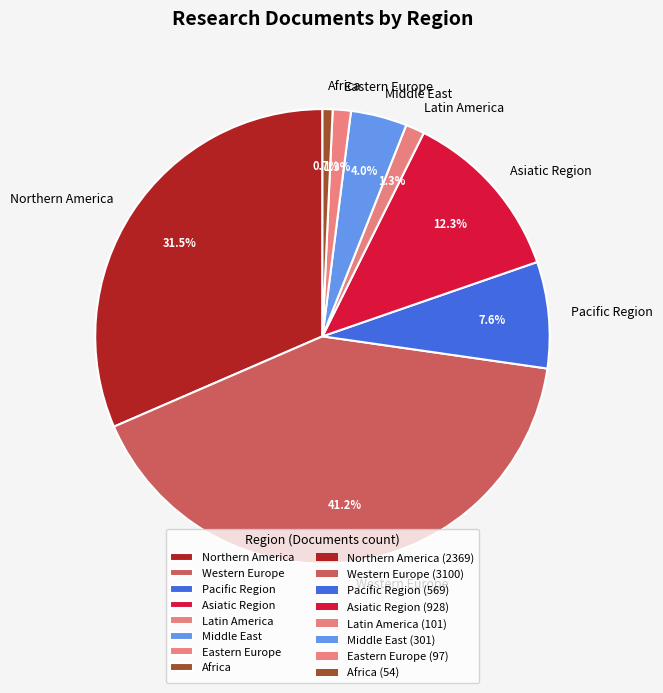

Approximately how many times larger is the value at Middle East compared to Pacific Region?

0.5